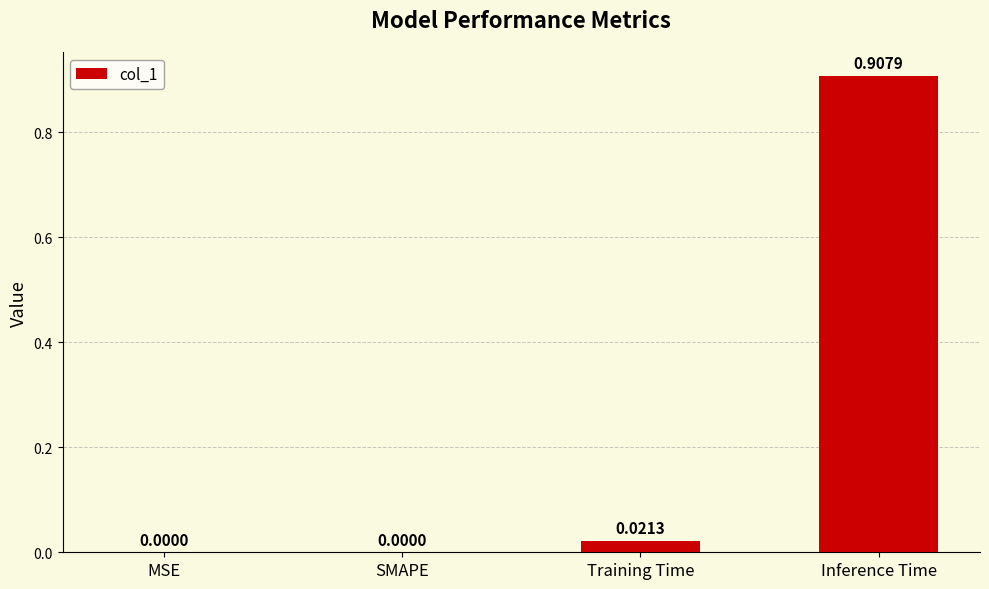

Which has a higher value, MSE or Inference Time?

Inference Time